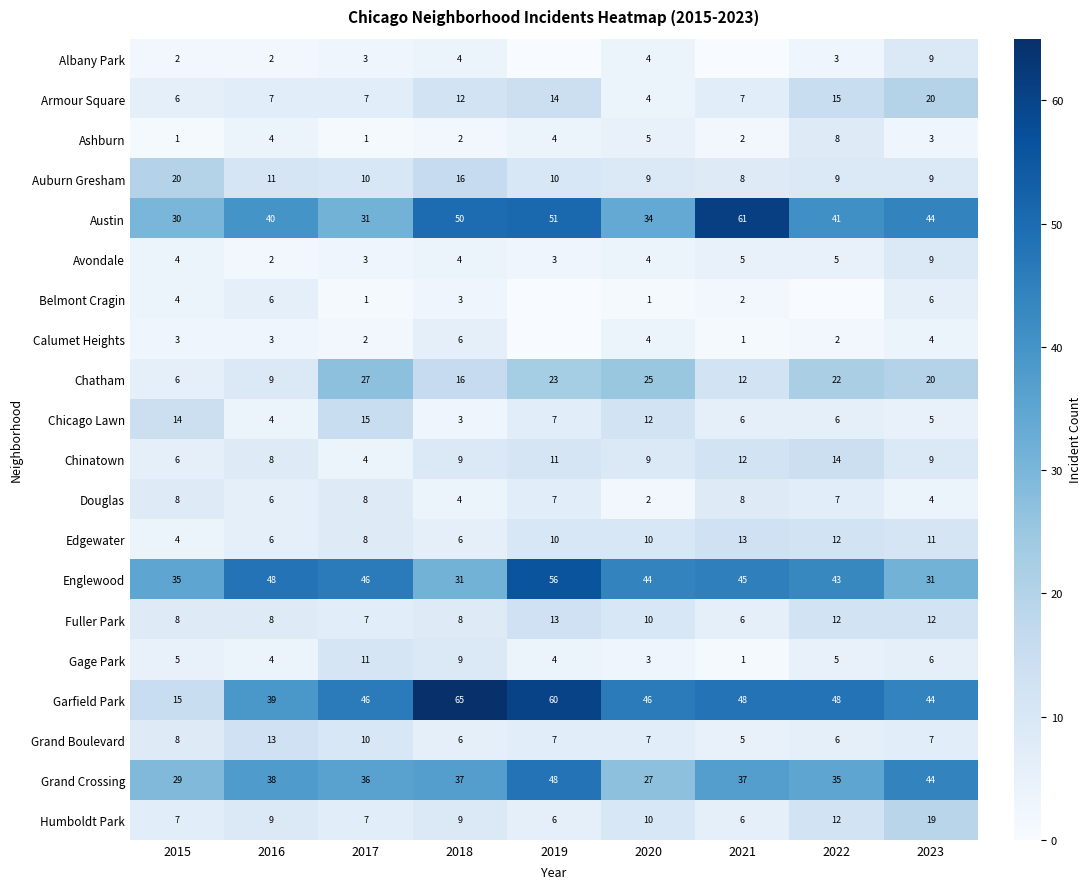

What is the total value across all series at 2018?

300